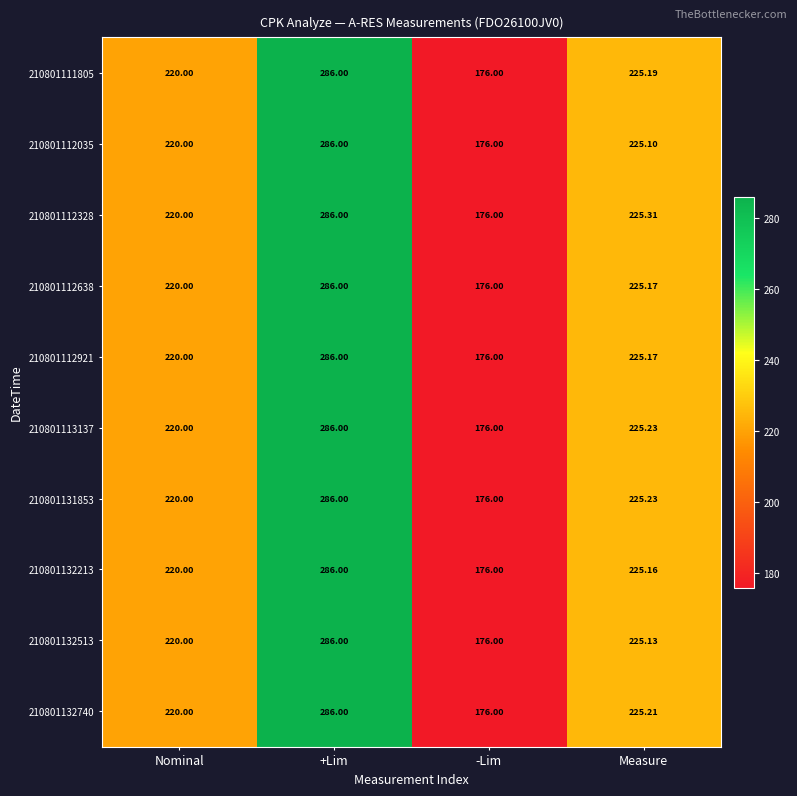

Where is 210801112035 nearest to the value 231?

Measure